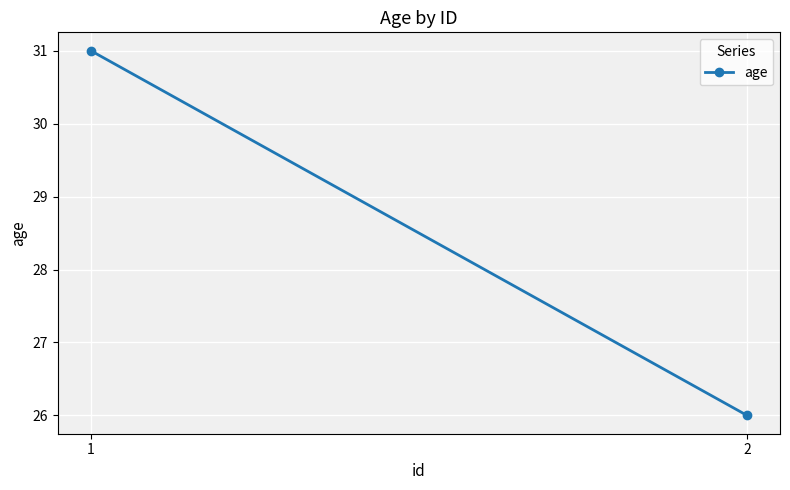

Is it true that the value at 2 is 46?

False